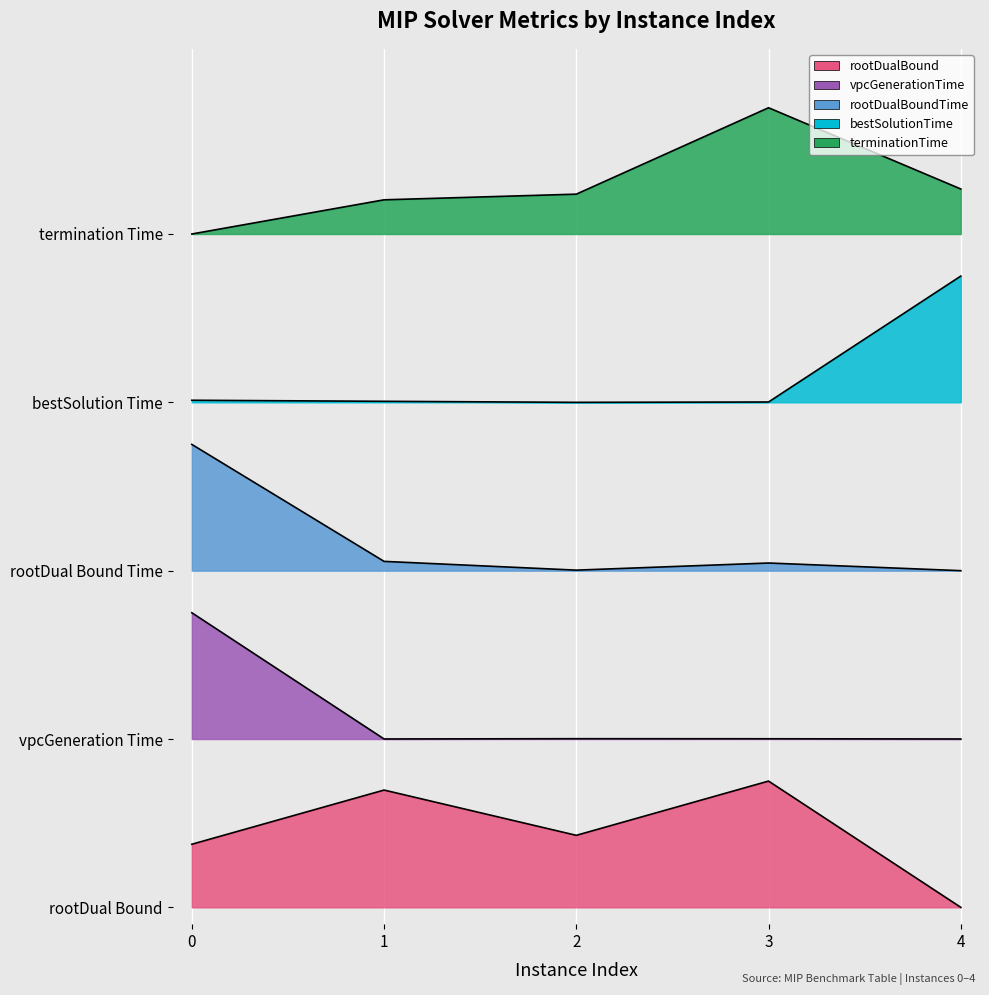

Read the rootDualBoundTime value at 1.

2.1